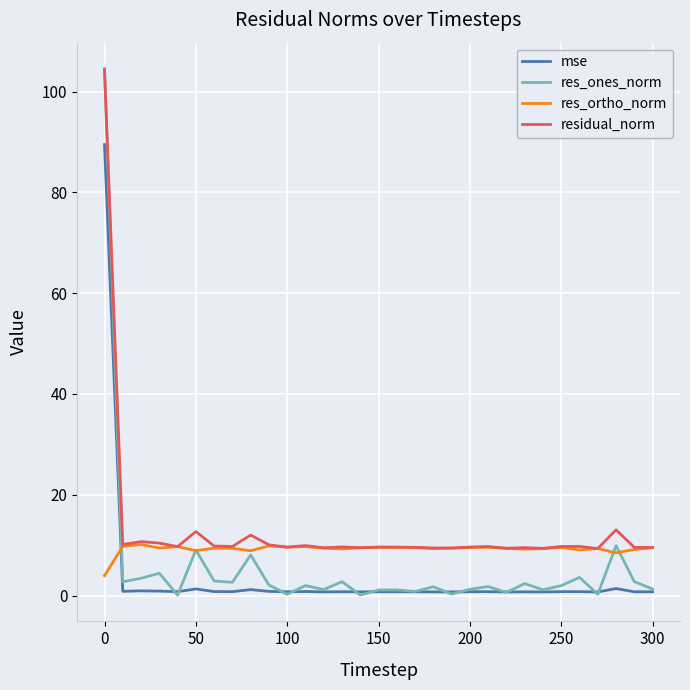

At how many categories does at least one series exceed 21?

1